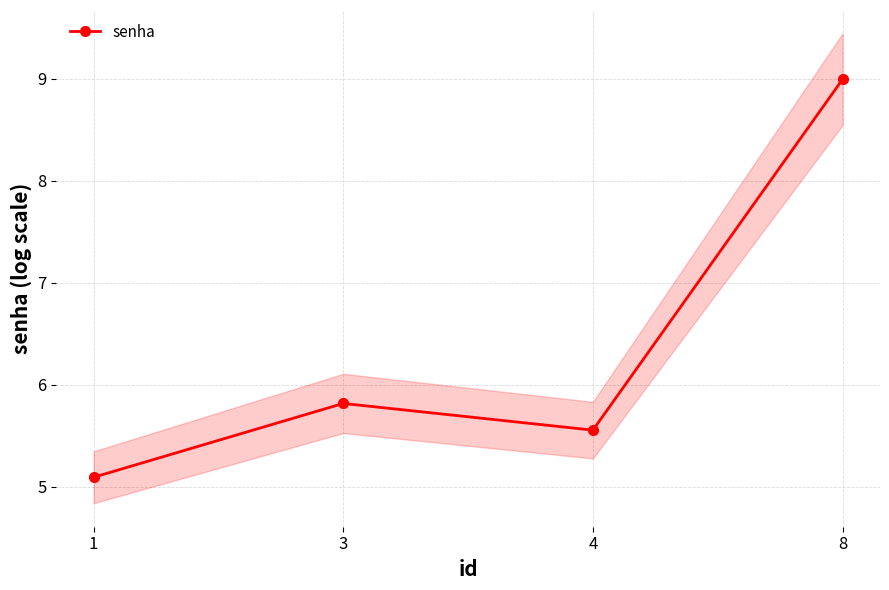

List the labels in order of value, largest first.

8, 3, 4, 1